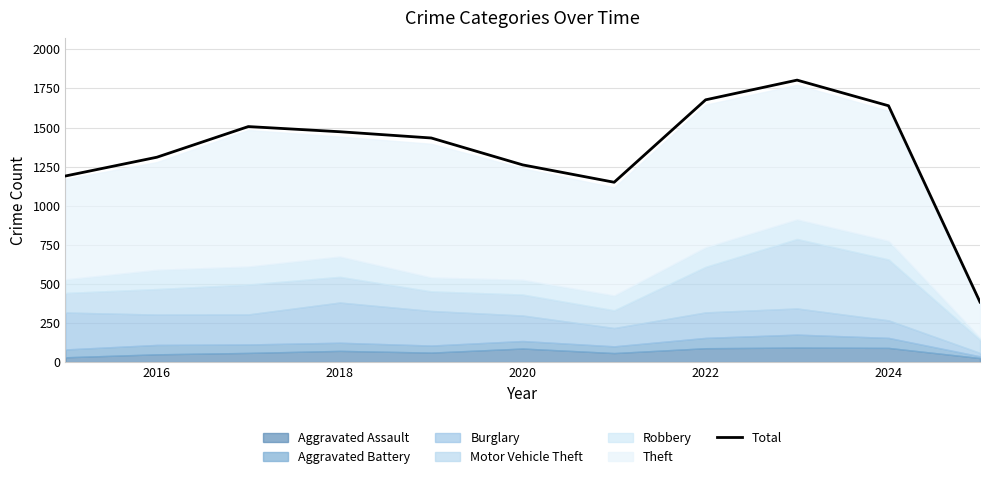

What is the difference between the maximum and minimum values?

1419